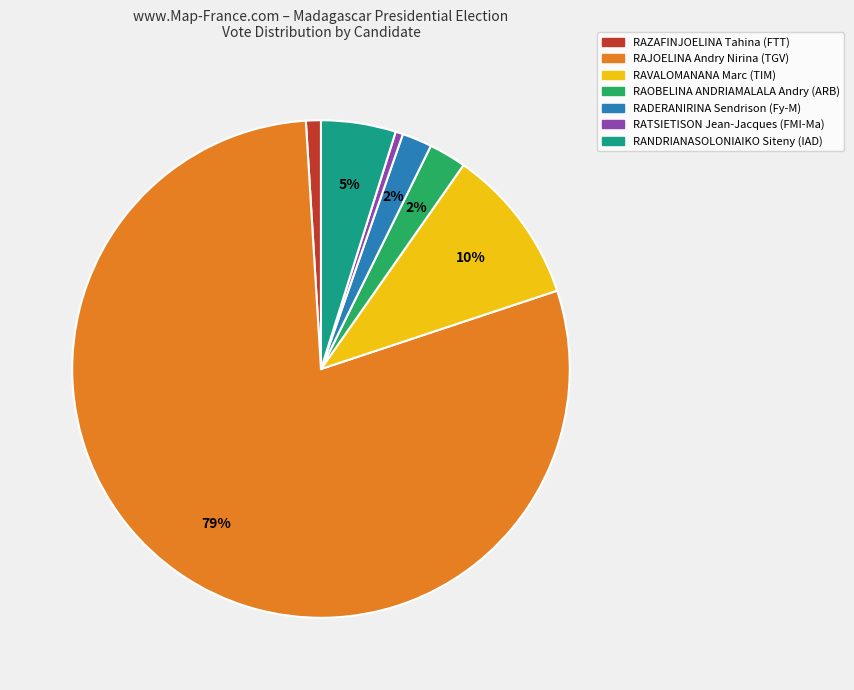

To the nearest percent, what portion does RAOBELINA ANDRIAMALALA Andry (ARB) represent?

2%